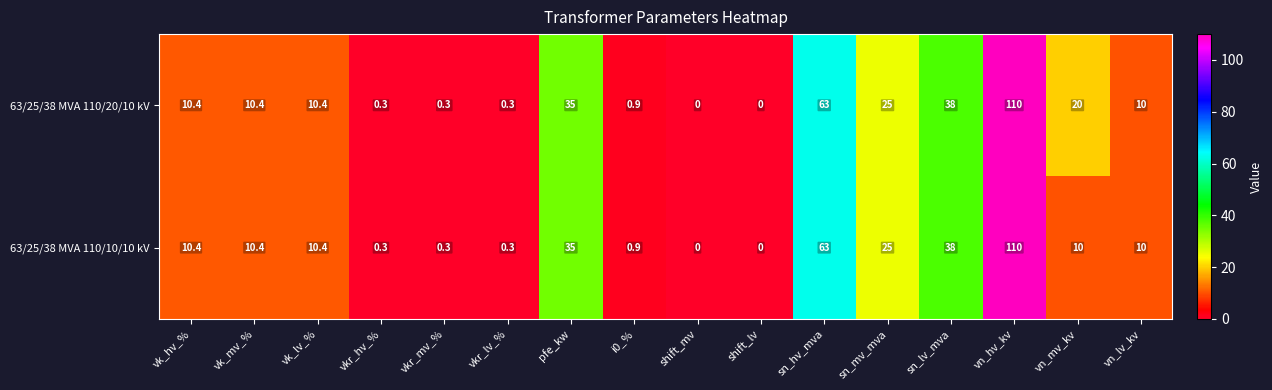

What is the average value of the 63/25/38 MVA 110/20/10 kV series?

20.9